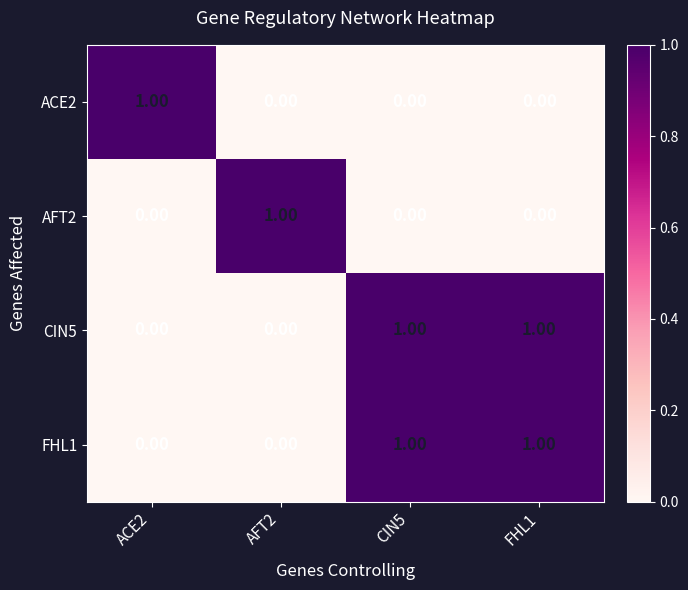

Is the value of CIN5 at FHL1 greater than the value of AFT2 at FHL1?

Yes